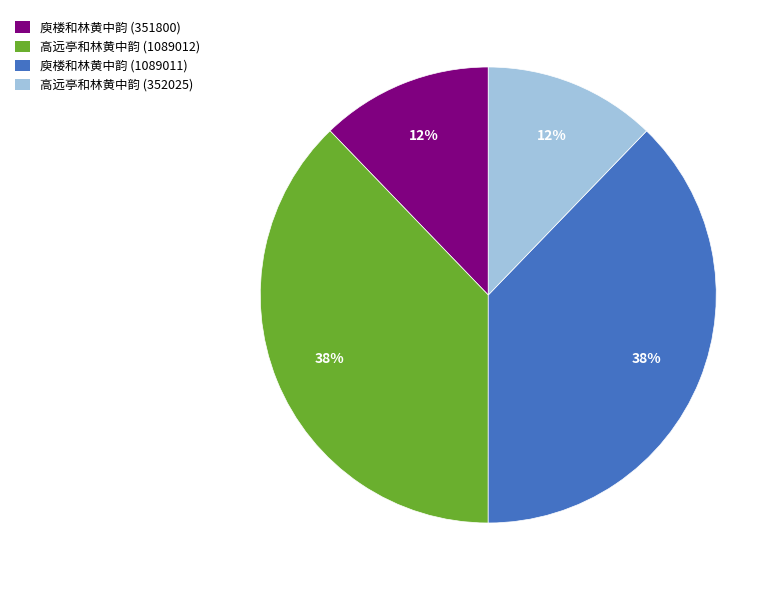

What percentage is the 庾楼和林黄中韵 (351800) slice, to the nearest percent?

12%